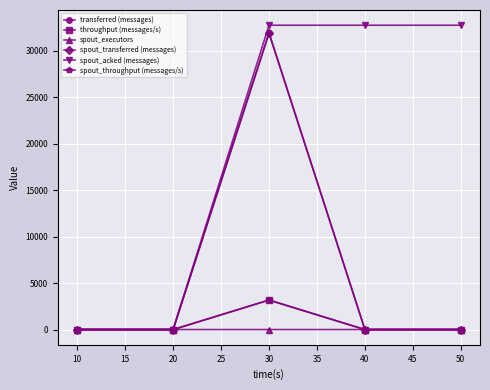

Is this an area chart (filled region under the line)?

No